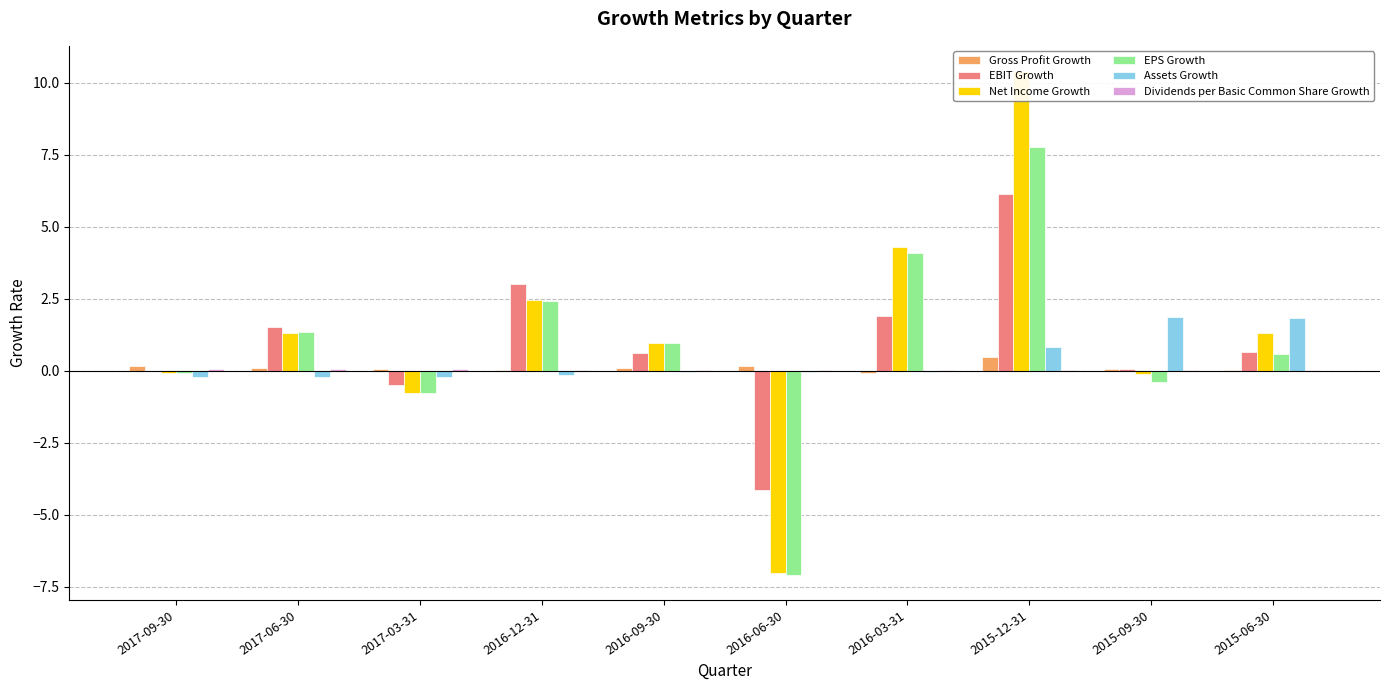

What is the total value across all series at 2016-09-30?

2.6